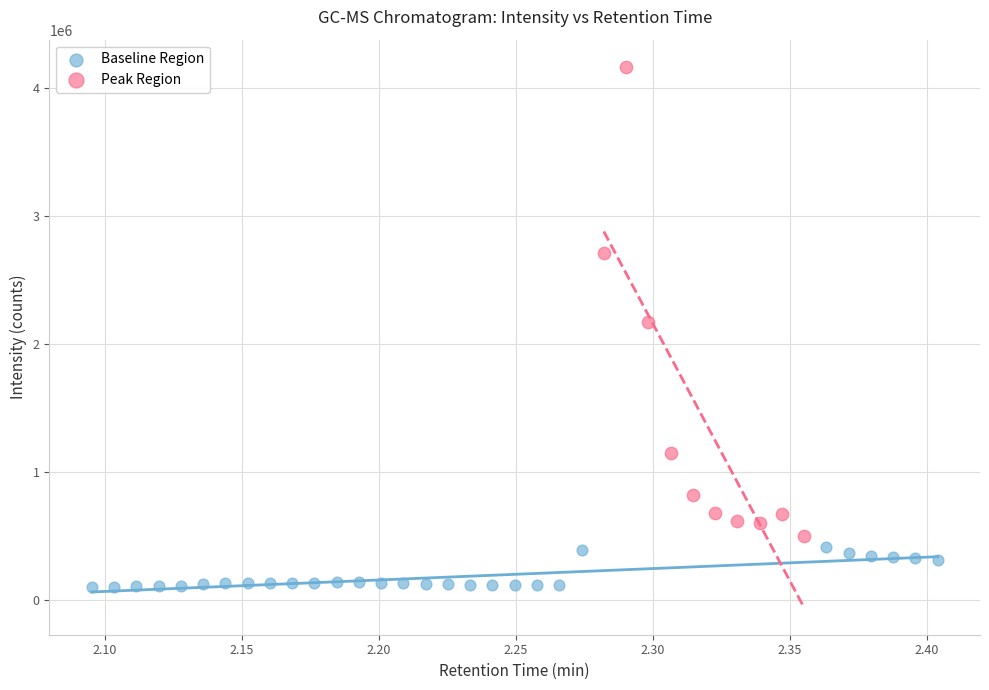

What are all the series names shown in the legend?

Baseline Region, Peak Region